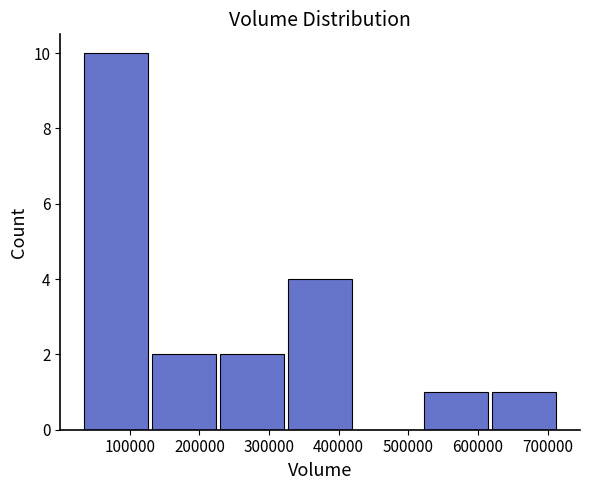

Reading left to right, list every bar in this chart as the range it spans on the x-axis followed by its height. Neither the bar edges nor the heights are printed on the chart, so give them approximately, as read against the axes.

30000 to 130000: 10
130000 to 230000: 2
230000 to 320000: 2
320000 to 420000: 4
420000 to 520000: 0
520000 to 620000: 1
620000 to 720000: 1